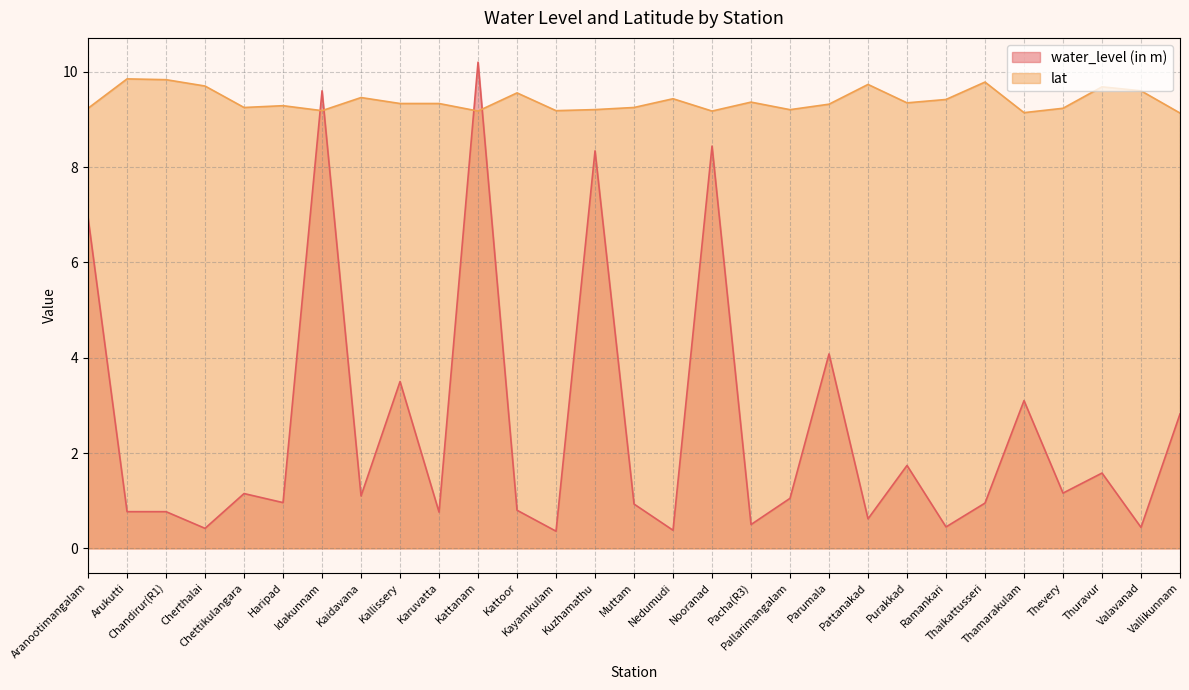

Rank the categories by water_level (in m) value from highest to lowest.

Kattanam, Idakunnam, Nooranad, Kuzhamathu, Aranootimangalam, Parumala, Kallissery, Thamarakulam, Vallikunnam, Purakkad, Thuravur, Thevery, Chettikulangara, Kaidavana, Pallarimangalam, Haripad, Thaikattusseri, Muttam, Kattoor, Arukutti, Chandirur(R1), Karuvatta, Pattanakad, Pacha(R3), Ramankari, Valavanad, Cherthalai, Nedumudi, Kayamkulam